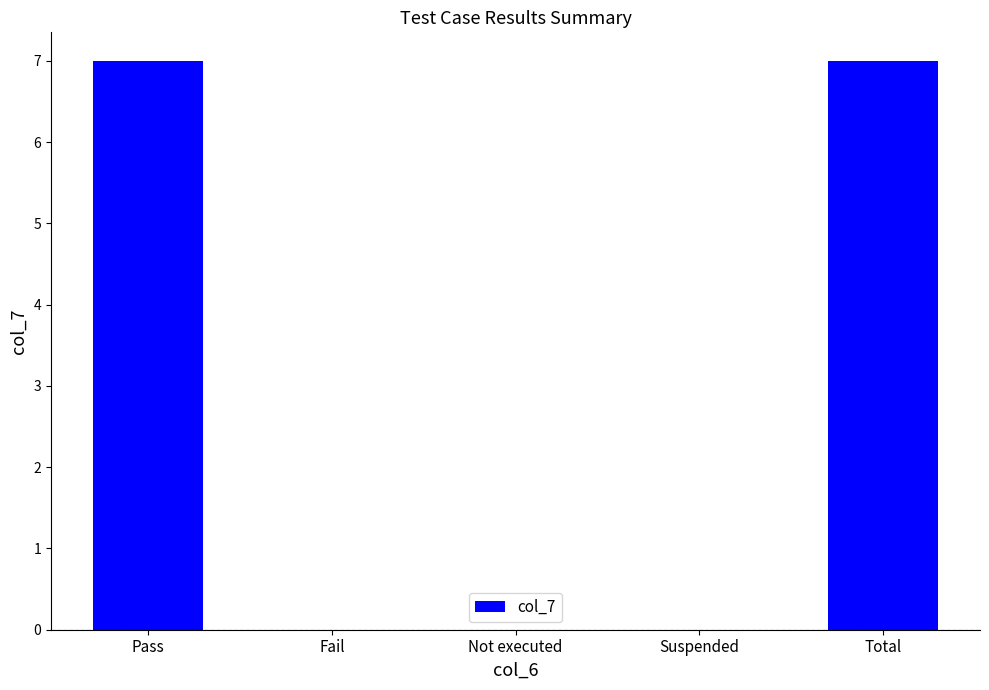

What is the maximum value shown in the chart?

7